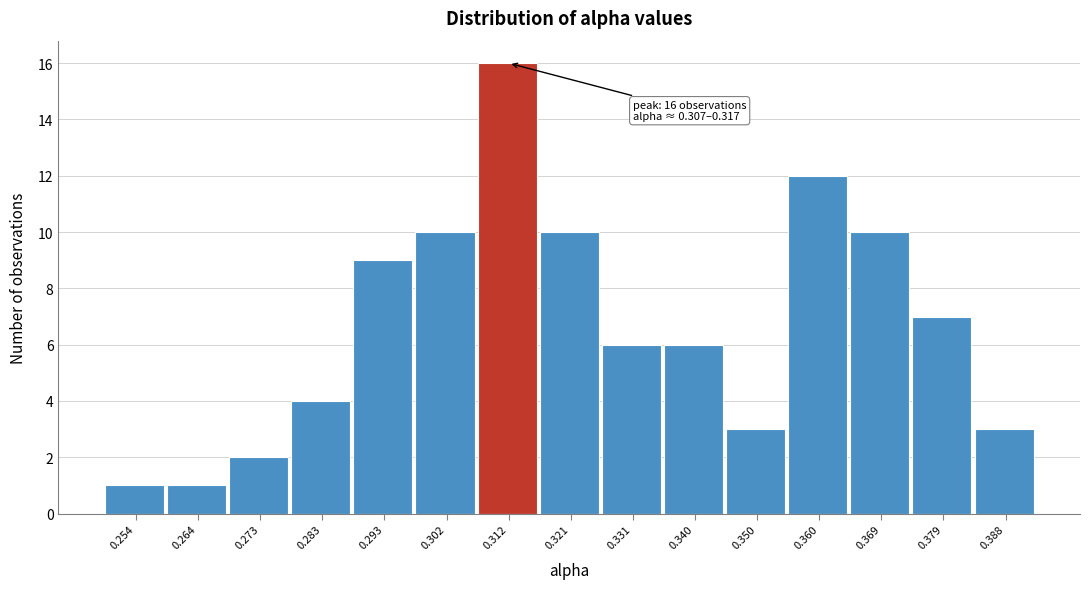

Over which range of the x-axis is the bar tallest?

0.307 to 0.317